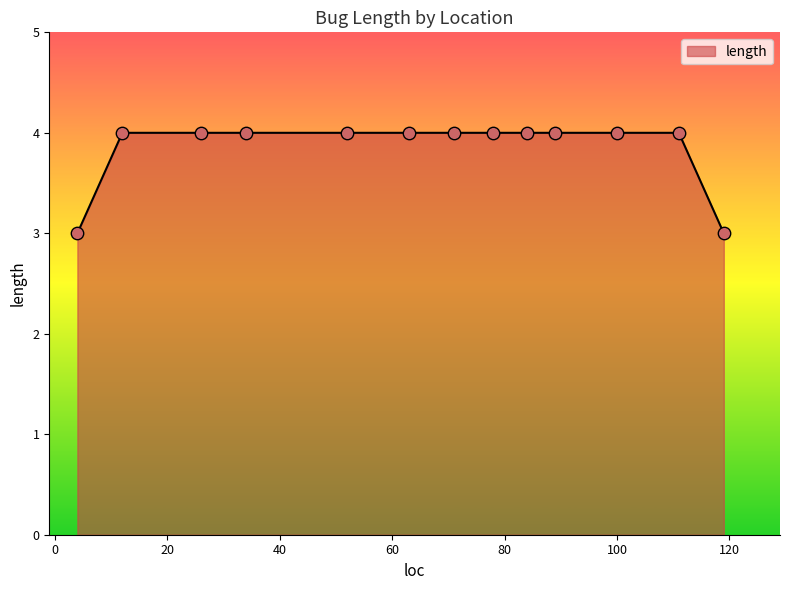

What is the smallest value displayed?

3